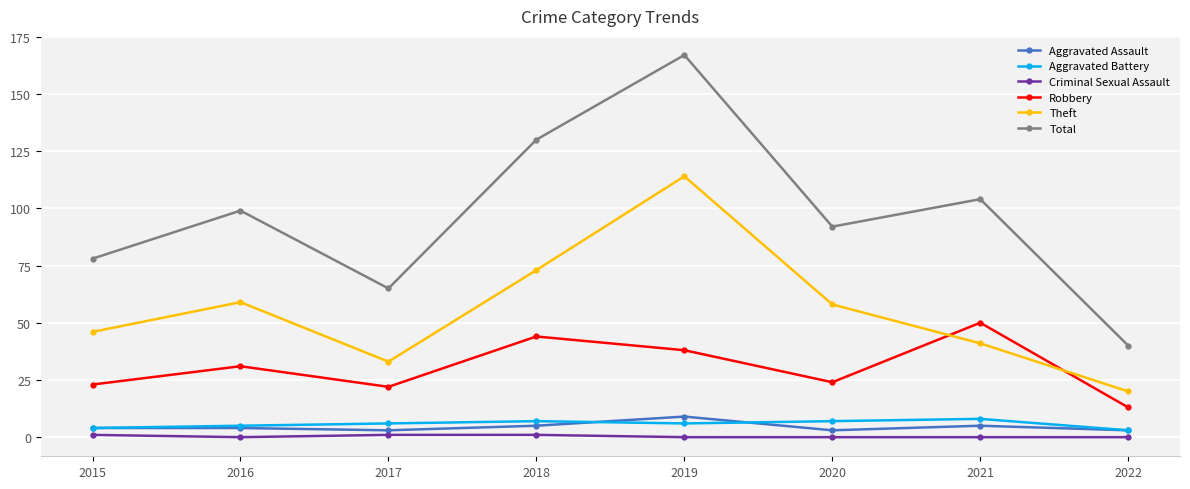

Between 2015 and 2019, which series saw the biggest shift?

Total